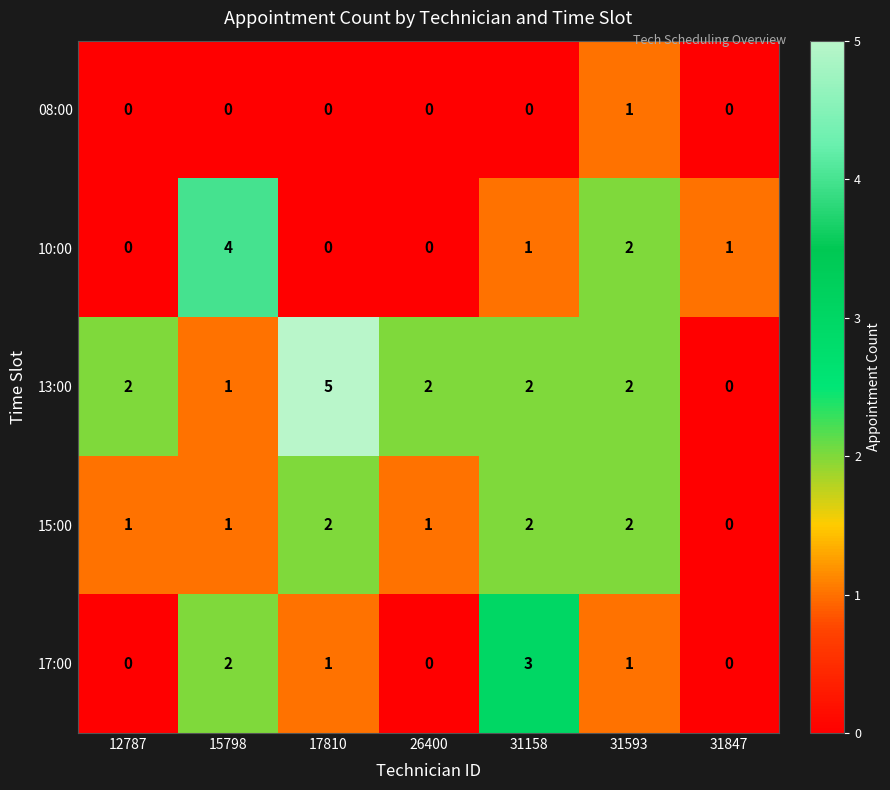

What is the total value across all series at 17810?

8